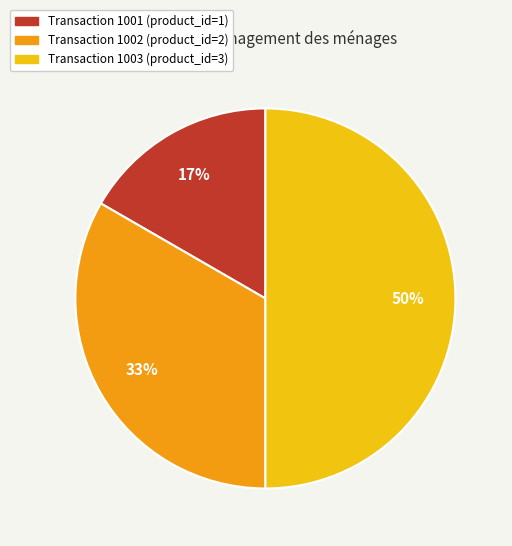

To the nearest percent, what is the difference between the largest and smallest slice percentages?

33%